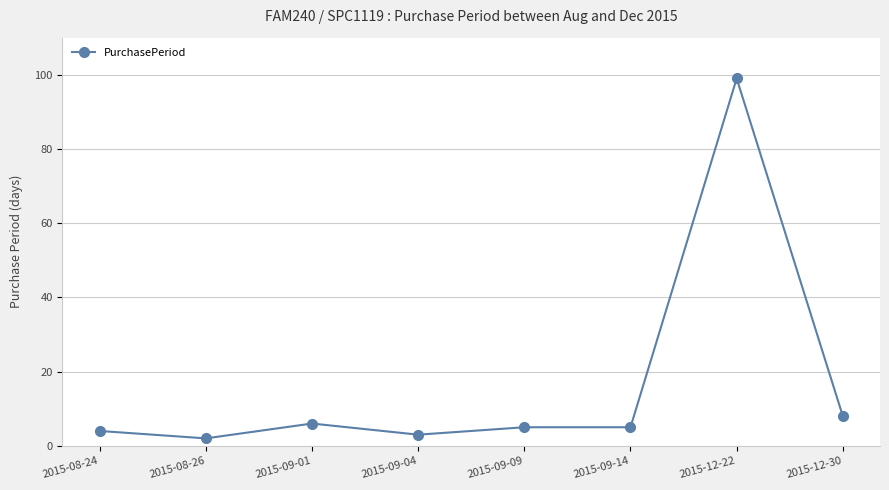

Where is the first local maximum?

2015-09-01